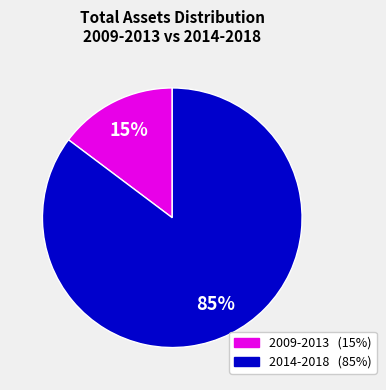

To the nearest percent, what is the average slice percentage?

50%